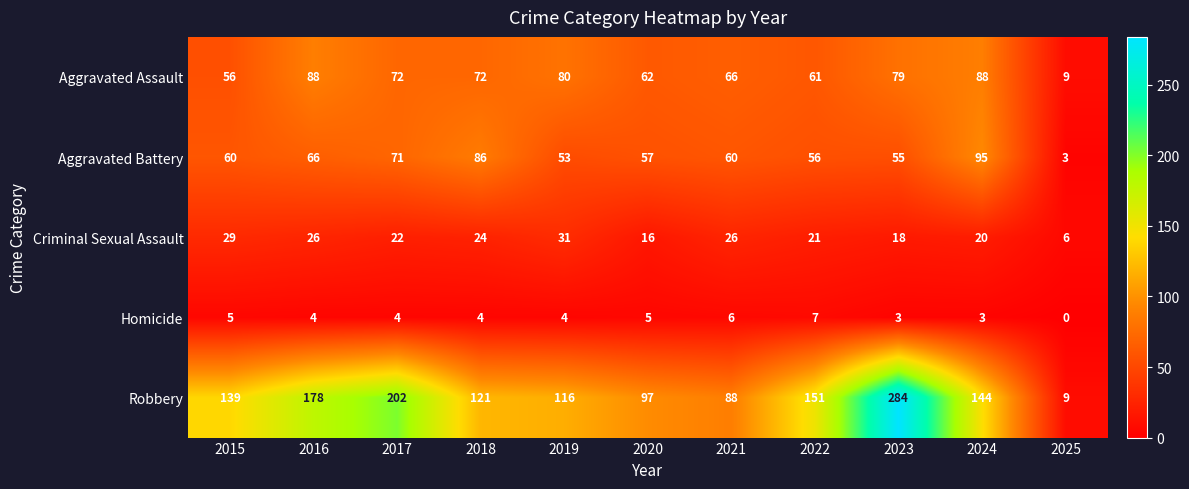

The value of Aggravated Assault at 2020 is 62. True or false?

True